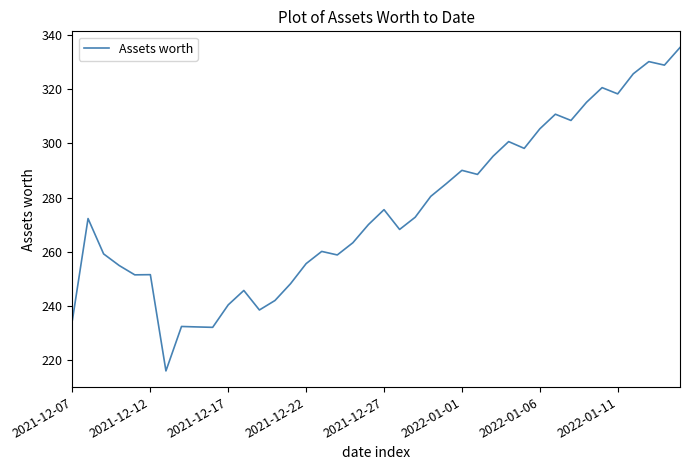

What is the greatest value displayed?

335.4